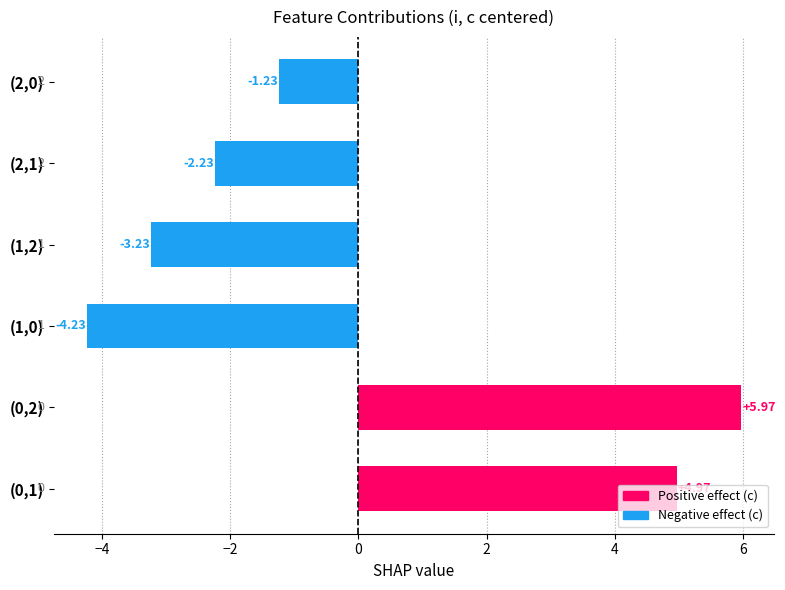

What is the change in value from (1,2) to (2,0)?

+2.0